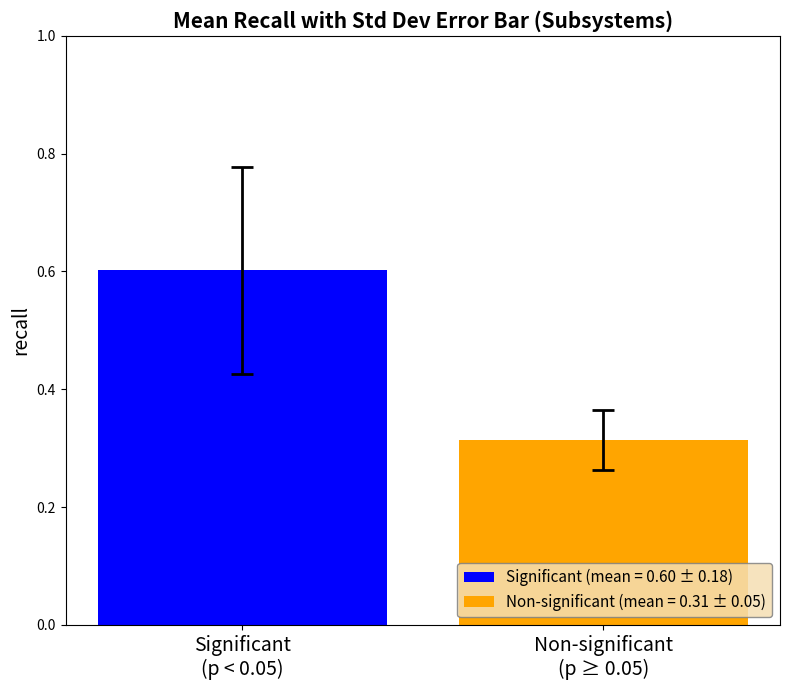

List the series in order of their overall mean, highest first.

Significant (mean = 0.60 ± 0.18), Non-significant (mean = 0.31 ± 0.05)